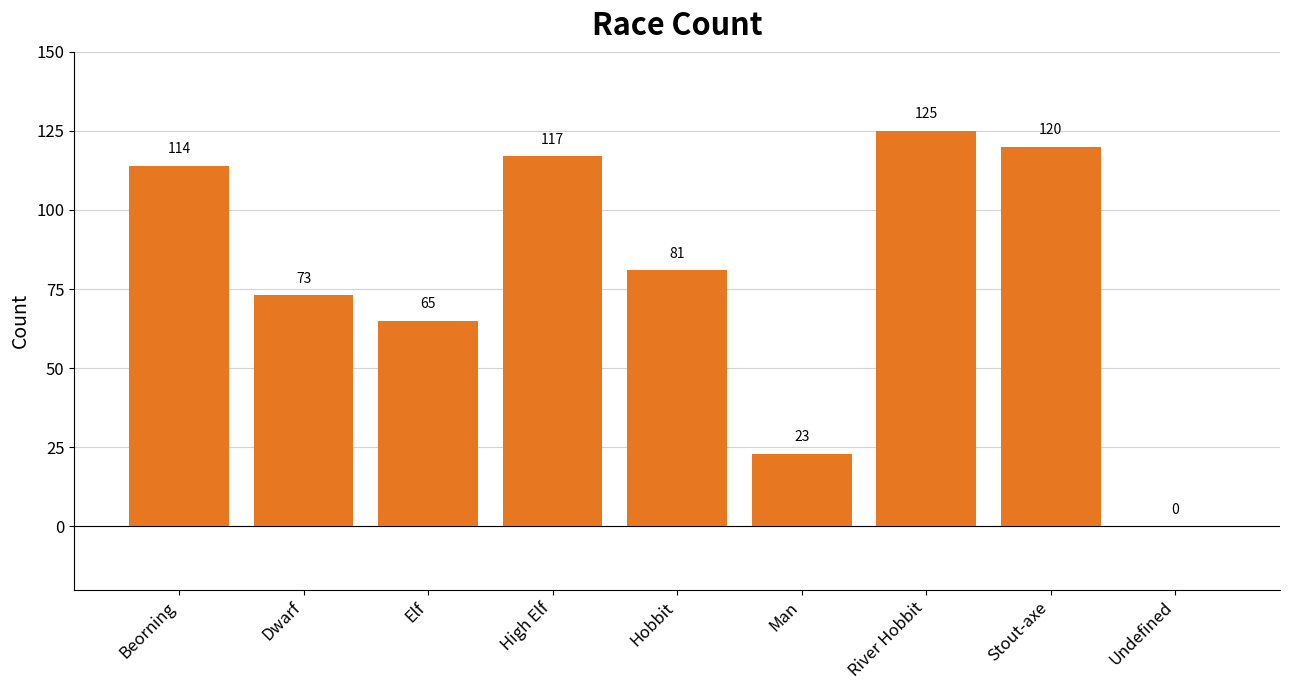

What is the sum of the values at Stout-axe and High Elf?

237